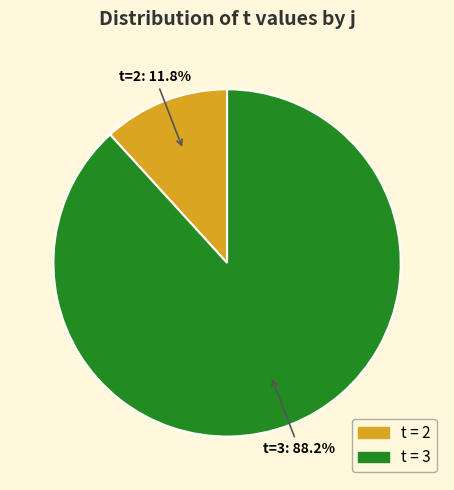

Which has a higher value, t=3 or t=2?

t=3